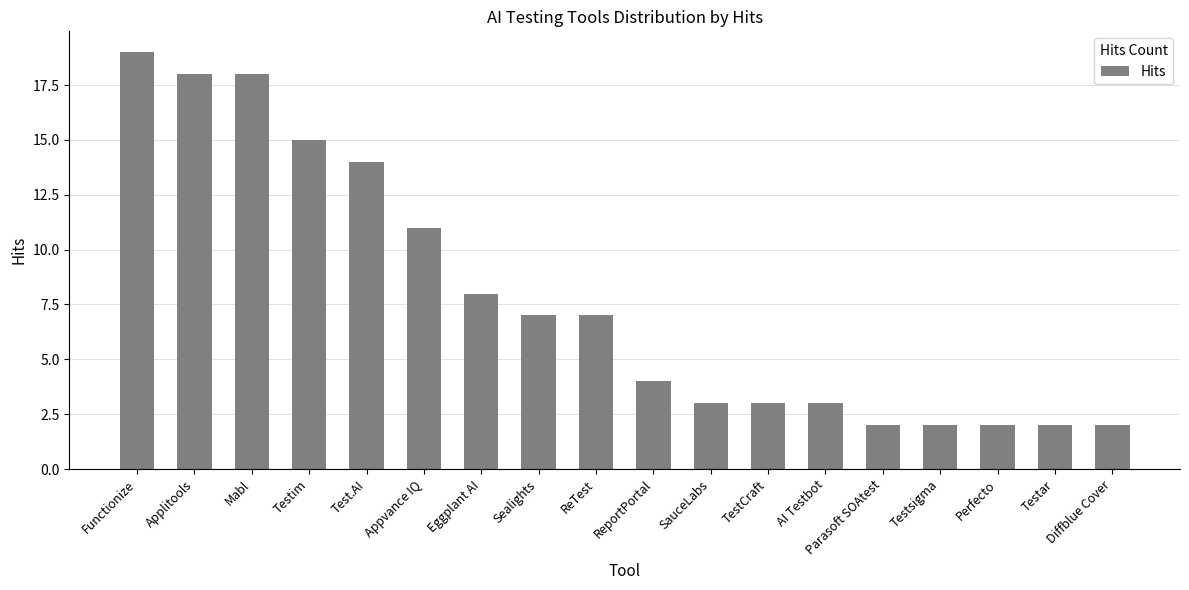

What value does the data have at Appvance IQ, to the nearest 5?

10